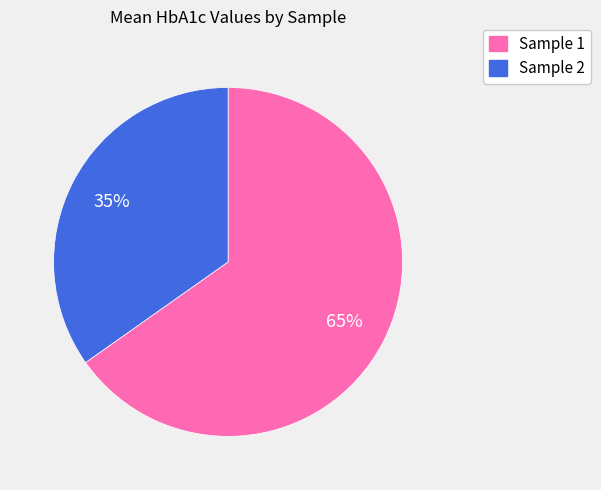

To the nearest percent, what is the combined percentage of Sample 2 and Sample 1?

100%